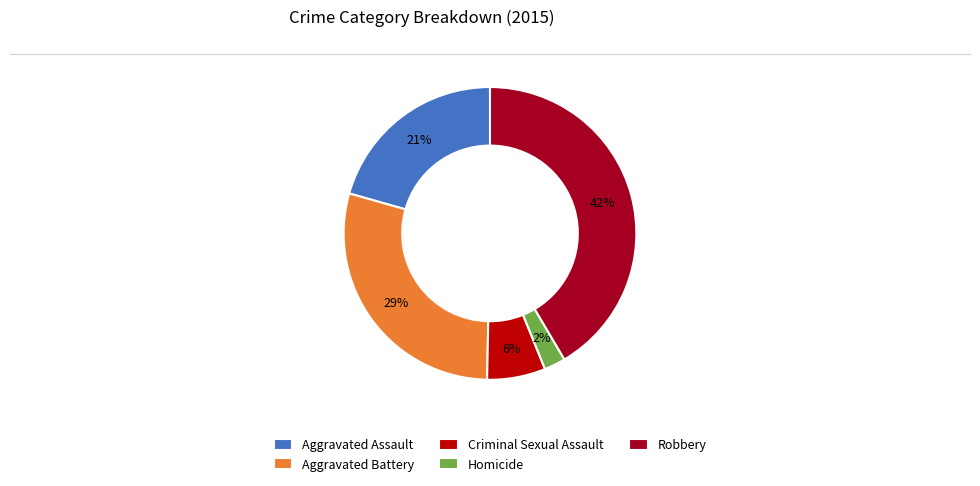

What is the smallest slice in the pie chart?

Homicide